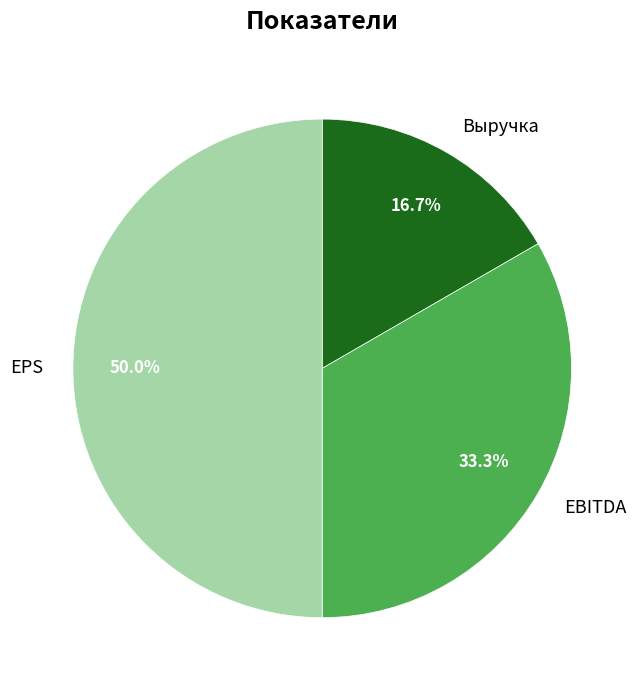

Rank the categories by value from lowest to highest.

Выручка, EBITDA, EPS